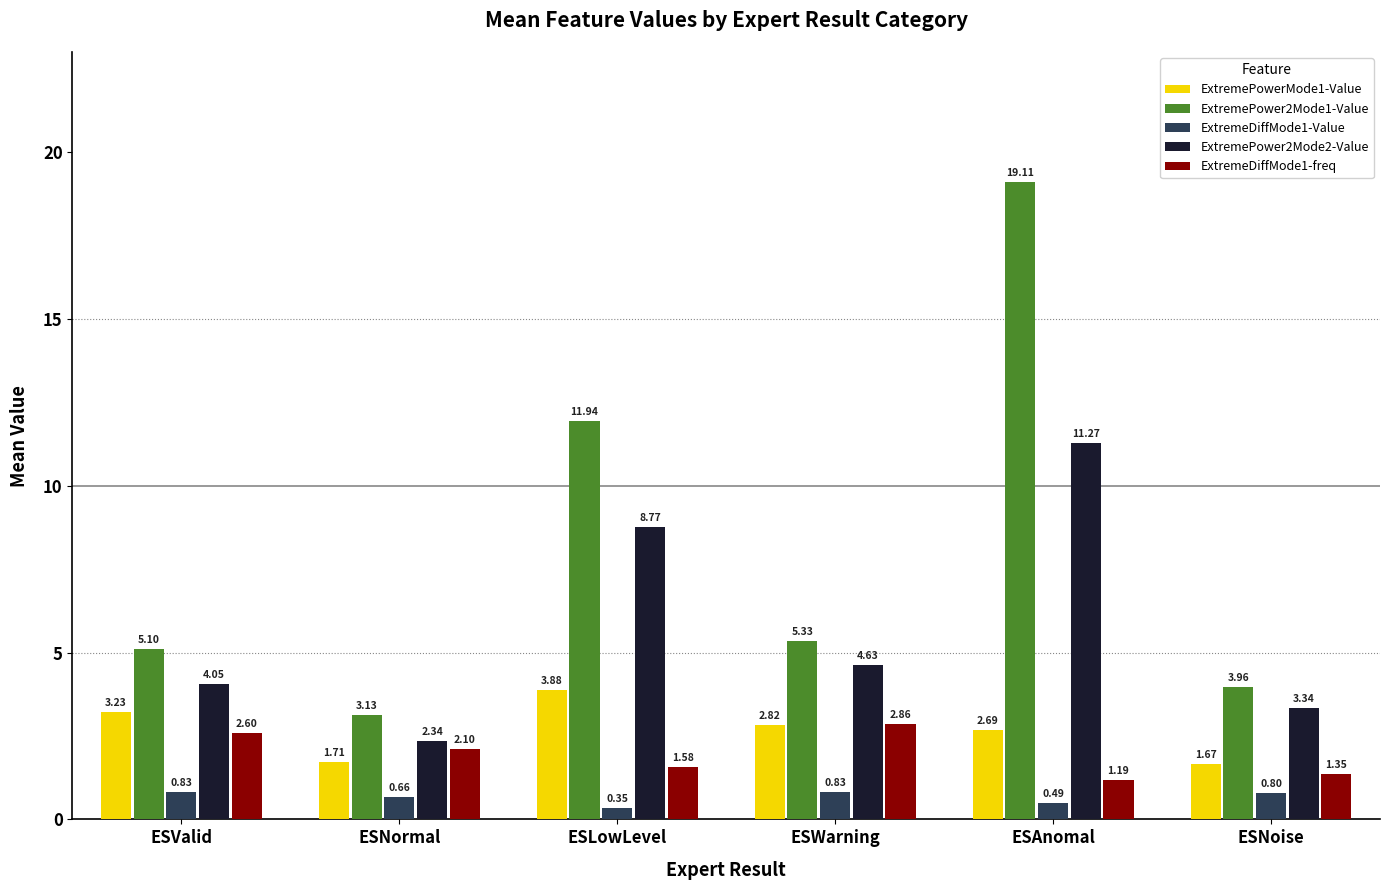

How many bars are there in total?

30